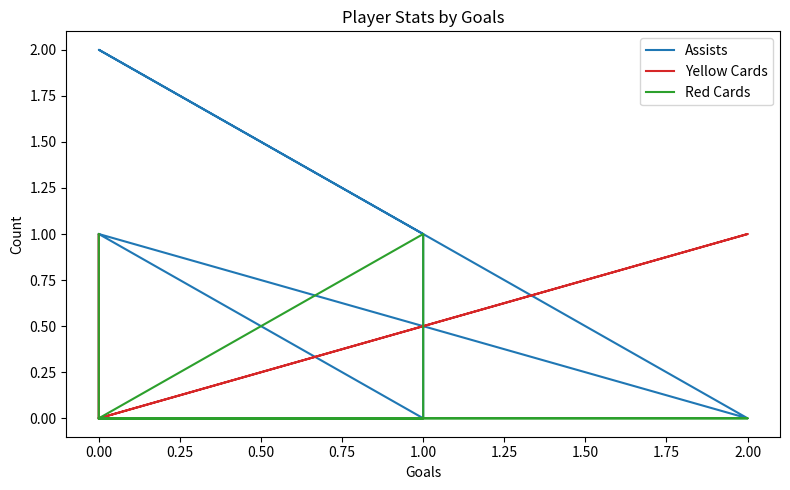

After their last crossing, which series has the higher values: Assists or Yellow Cards?

Yellow Cards